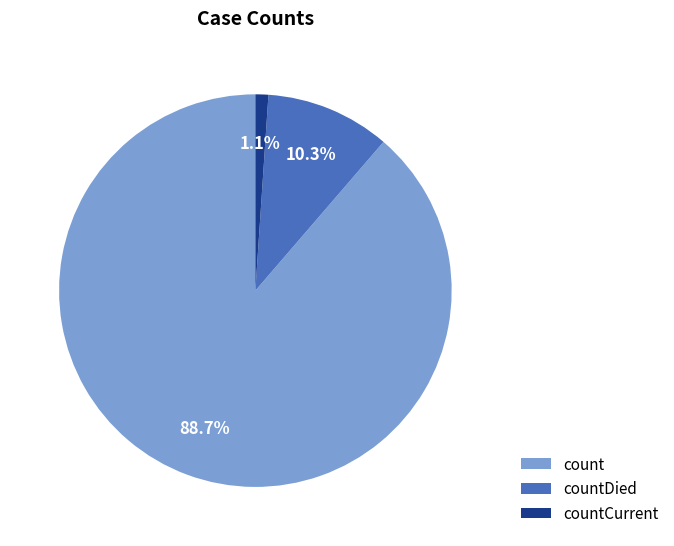

Count the number of slices in the pie.

3